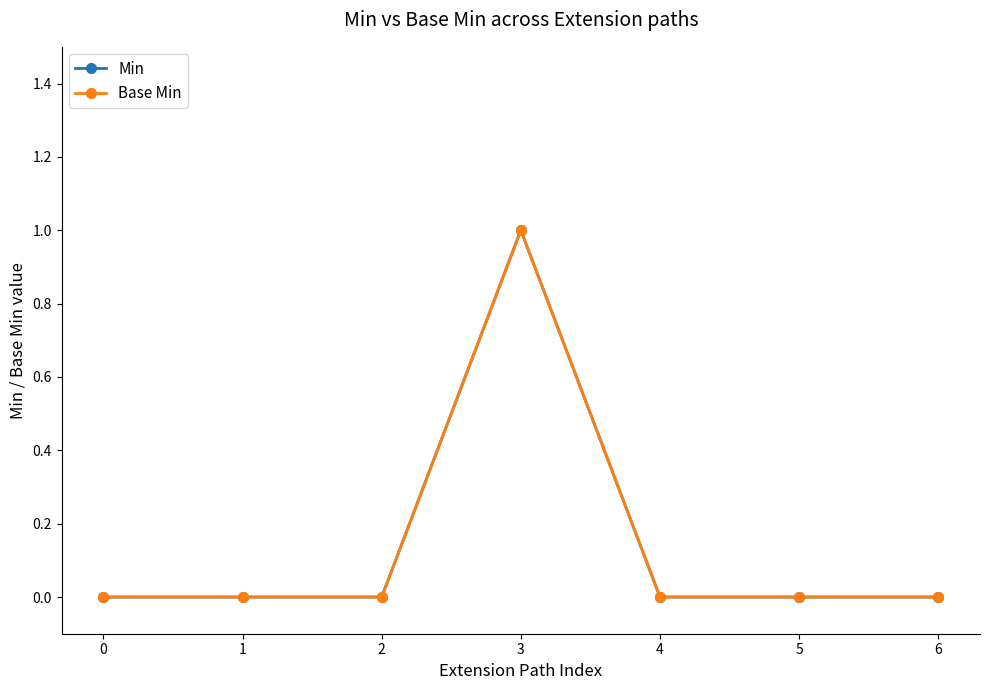

Is this an area chart (filled region under the line)?

No